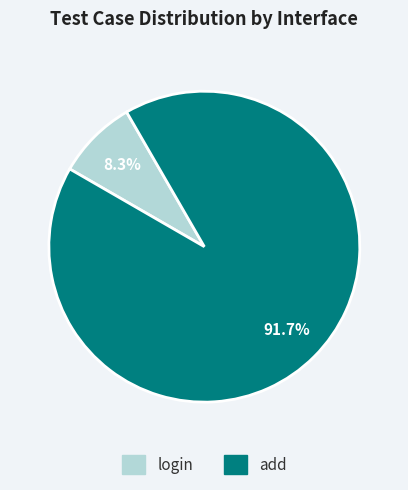

True or false: login accounts for 17% of the total.

False